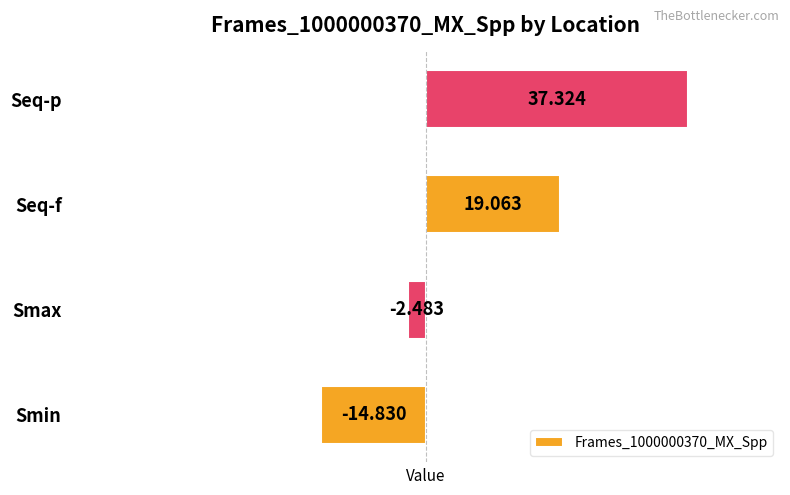

What is the difference between the second highest and second lowest values?

21.5